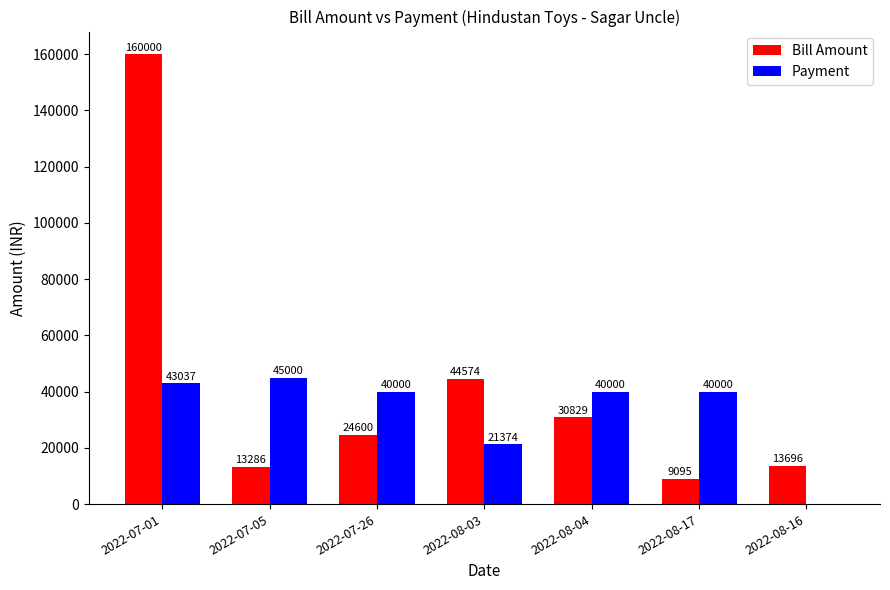

How many groups of bars are there?

7